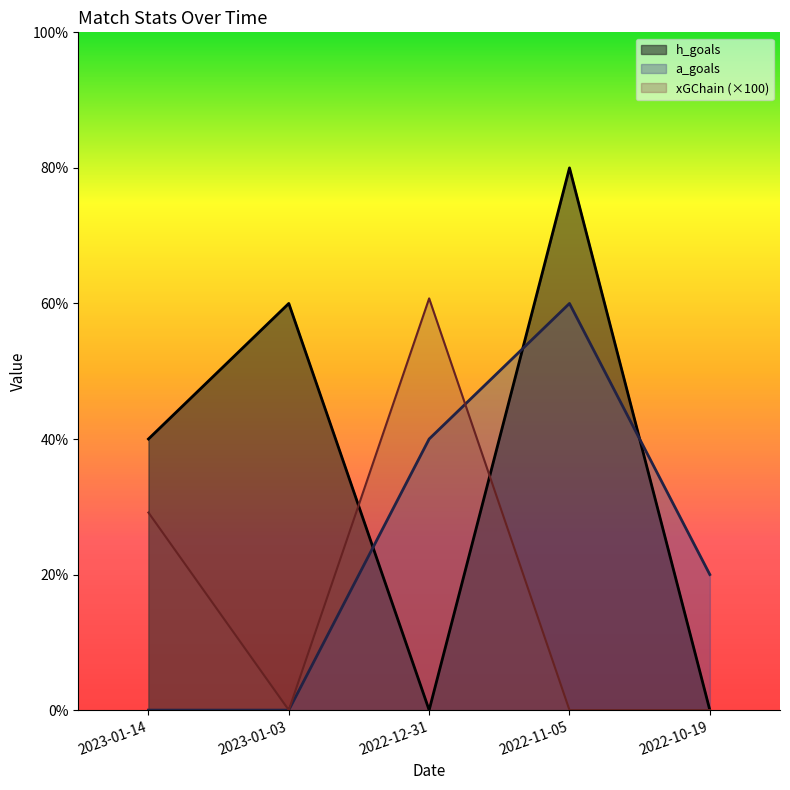

Which series ends up on top after the final intersection of a_goals and xGChain?

a_goals